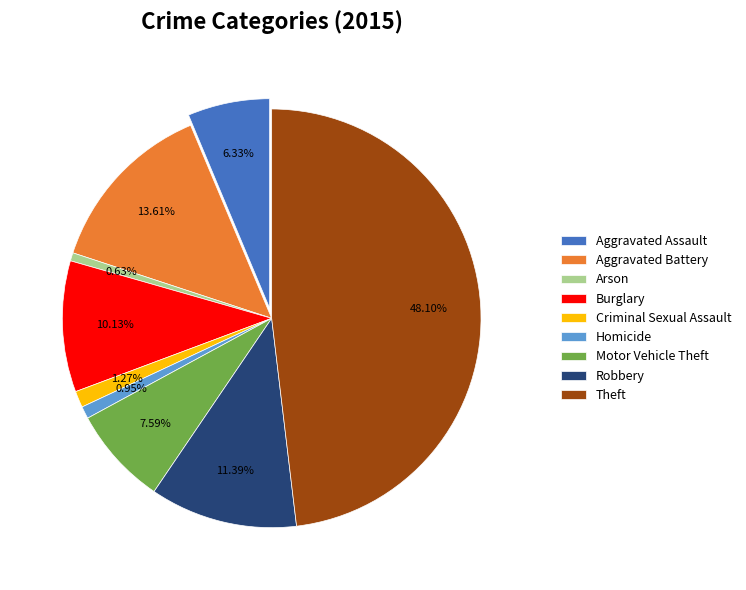

To the nearest percent, what is the average slice percentage?

11%